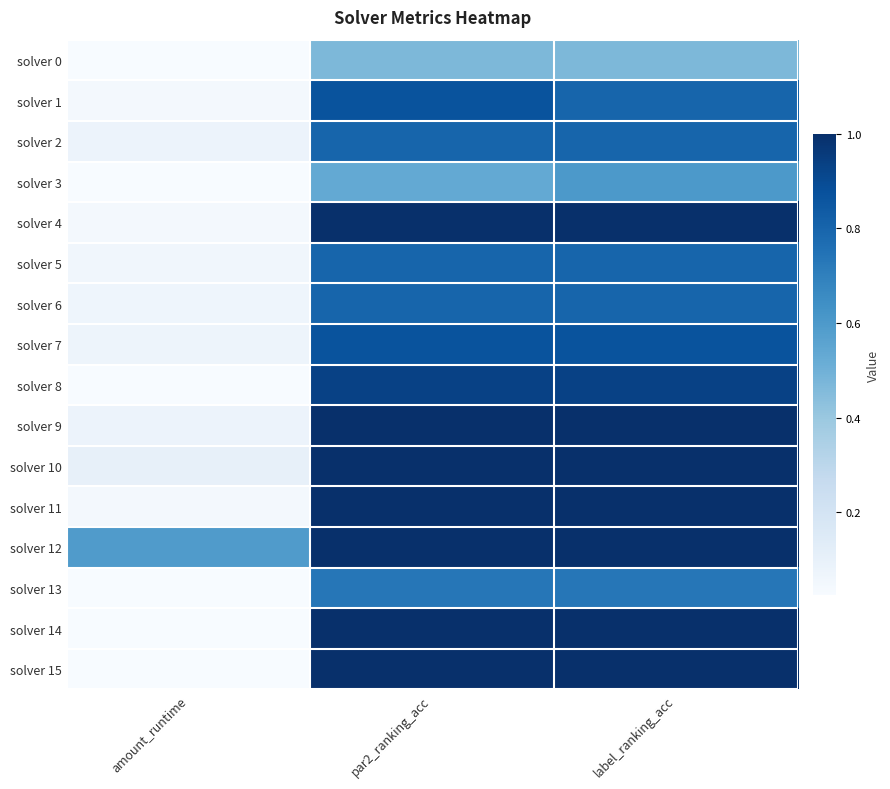

Rank the series by their maximum value, from highest to lowest.

solver 4, solver 9, solver 10, solver 11, solver 12, solver 14, solver 15, solver 8, solver 1, solver 7, solver 2, solver 5, solver 6, solver 13, solver 3, solver 0